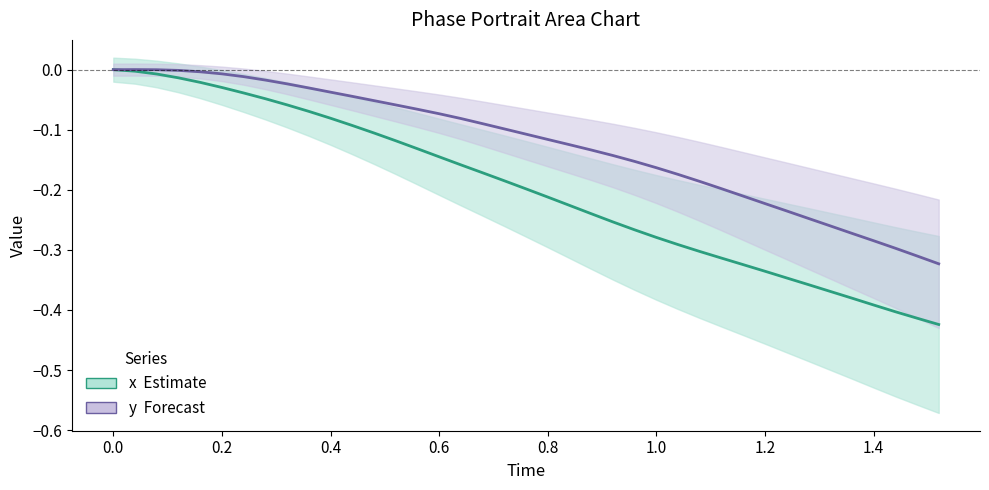

Which series has the largest range (max minus min)?

x (Estimate)